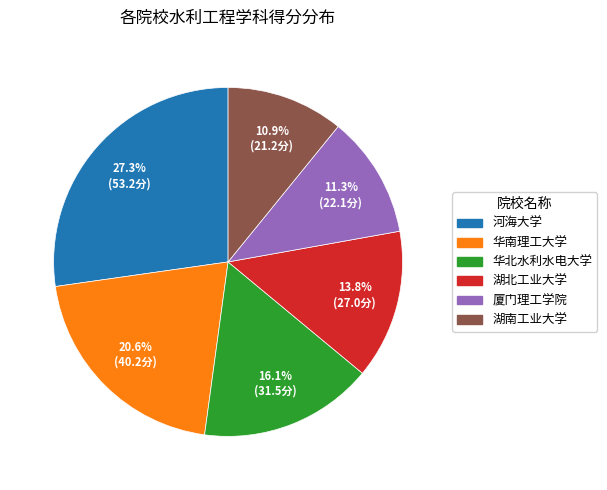

Combined, what portion of the pie is 华南理工大学 and 湖南工业大学?

31.5%